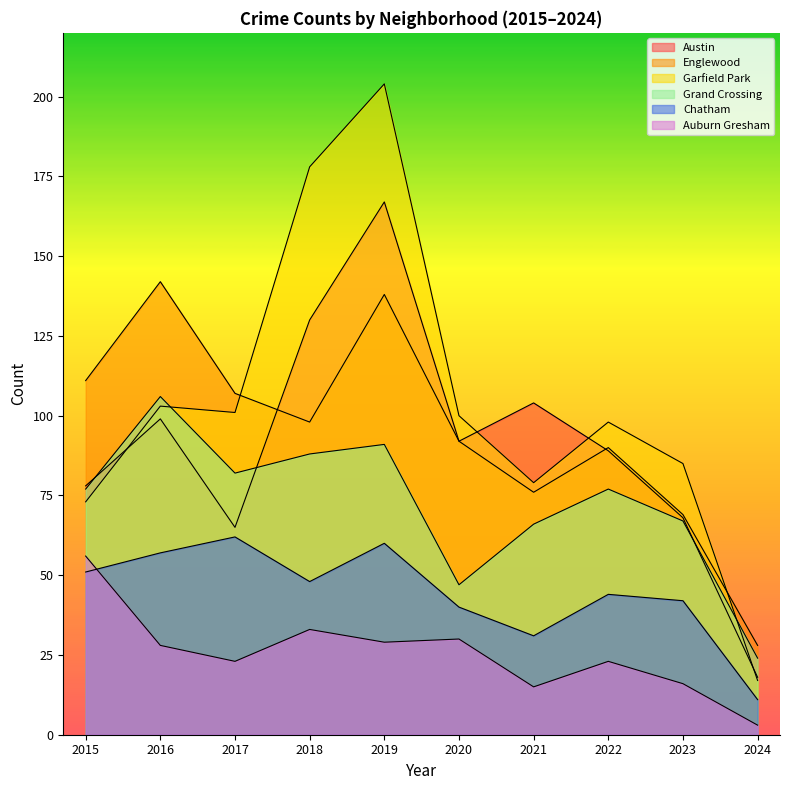

Reading left to right, what are all the values shown in this chart?

Austin: 78	99	65	130	167	92	104	89	68	18
Englewood: 111	142	107	98	138	92	76	90	69	28
Garfield Park: 73	103	101	178	204	100	79	98	85	17
Grand Crossing: 77	106	82	88	91	47	66	77	67	24
Chatham: 51	57	62	48	60	40	31	44	42	11
Auburn Gresham: 56	28	23	33	29	30	15	23	16	3